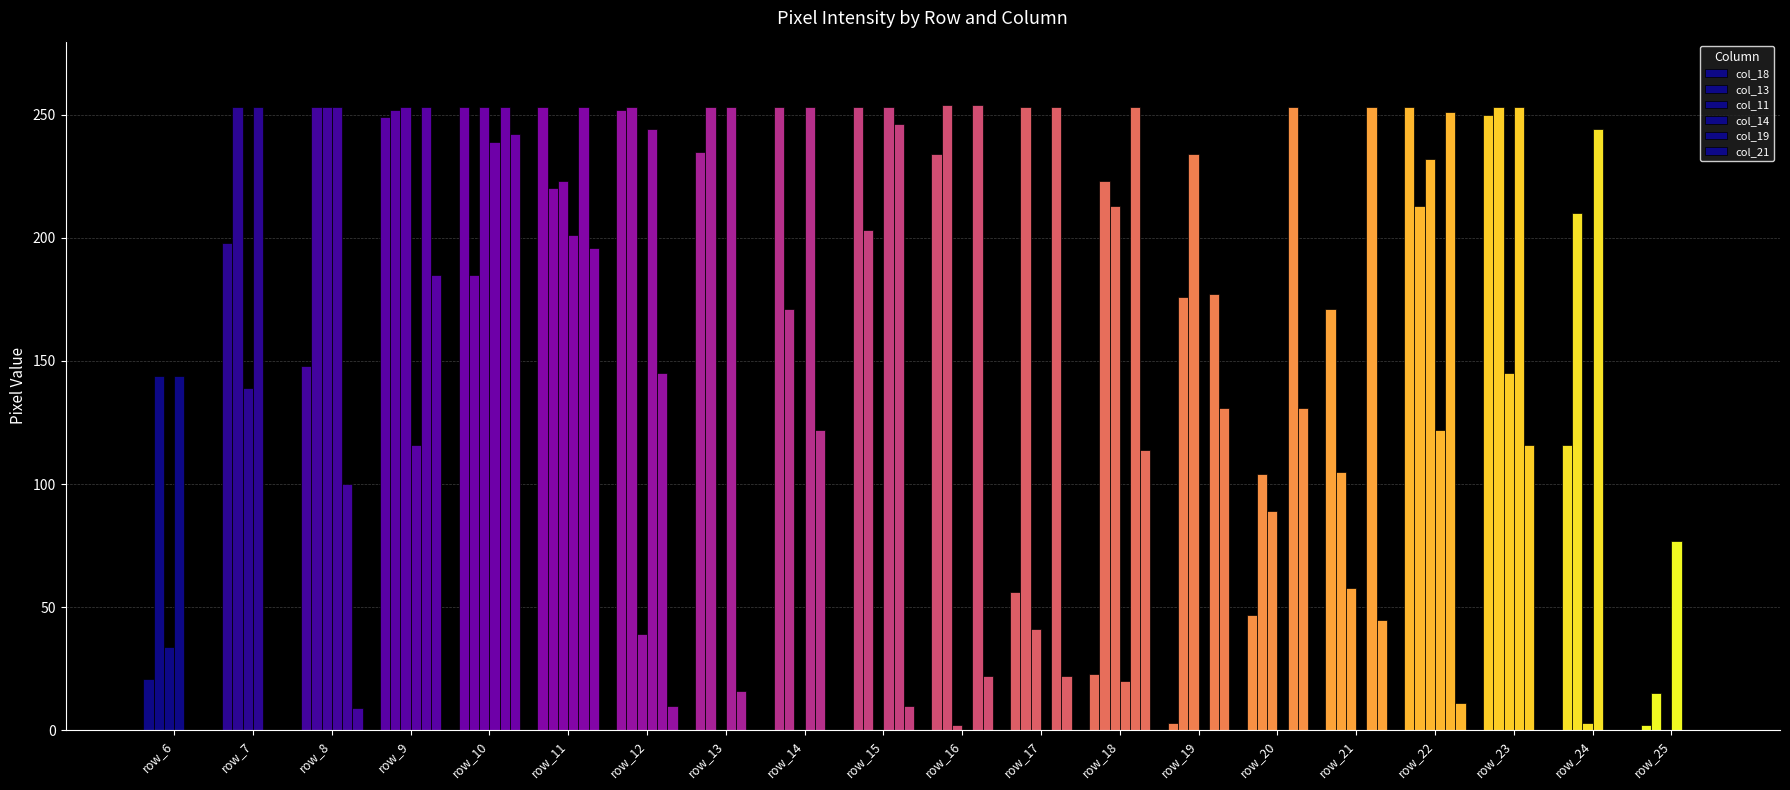

Which series has the largest range (max minus min)?

col_19